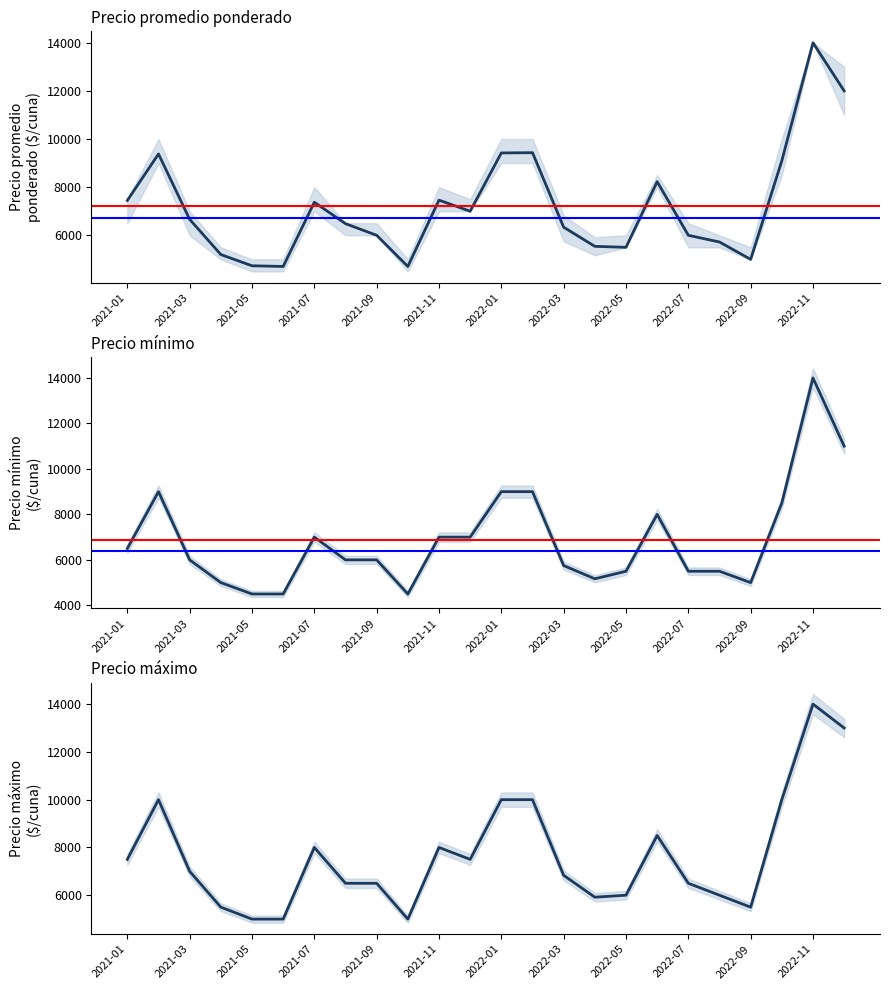

How many interior local peaks does the Precio mínimo series have?

4